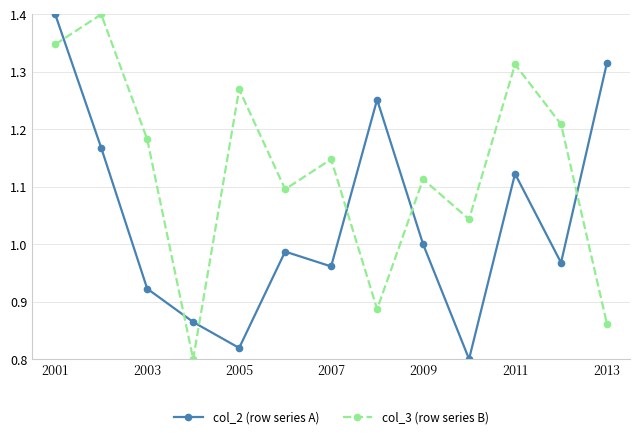

In col_3 (row series B), how many points are higher than both neighbors (excluding endpoints)?

5